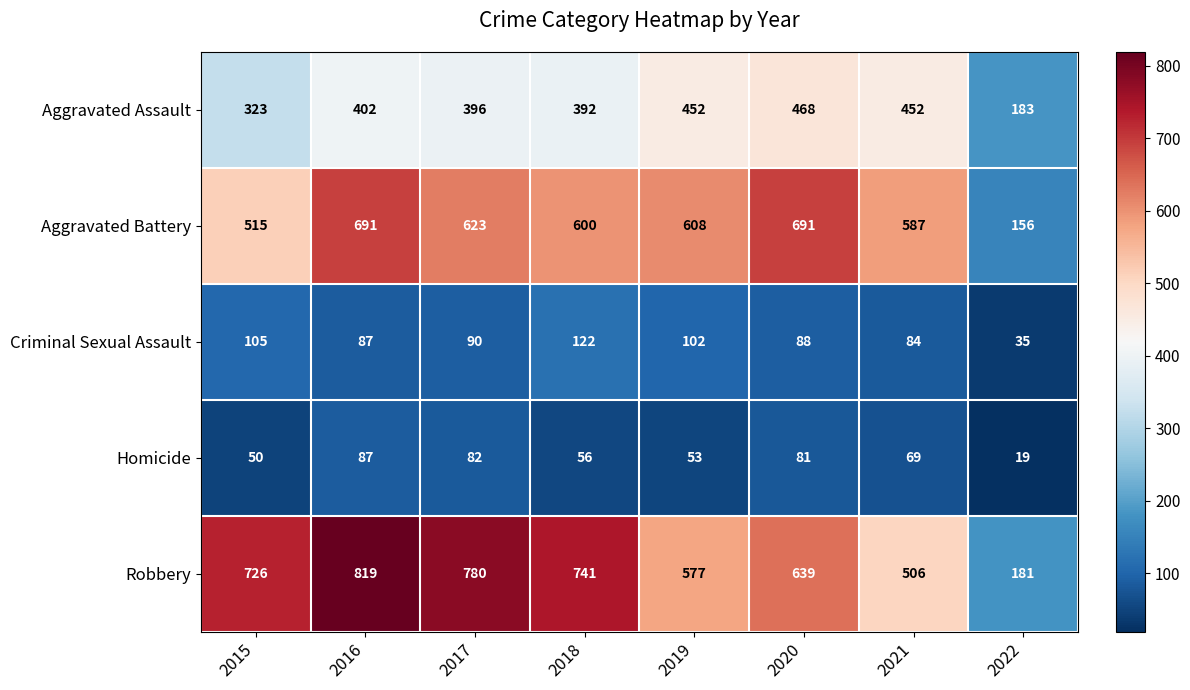

What value does the Aggravated Battery series have at 2016?

691